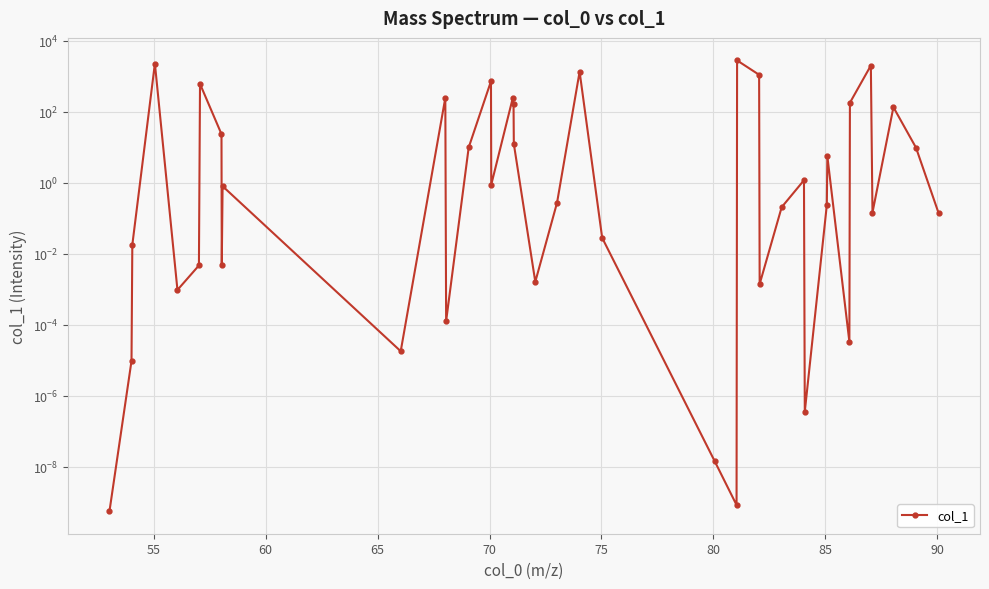

What is the average value?

297.0